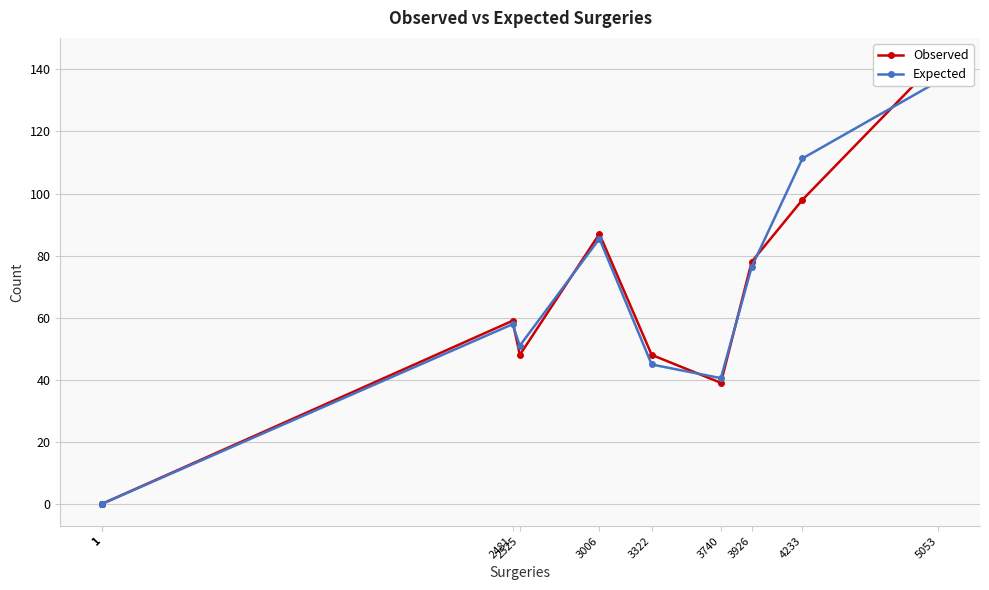

Rank the series by their maximum value, from lowest to highest.

Expected, Observed